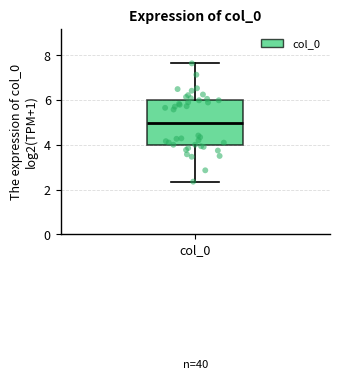

Where does the median line of the box for col_0 sit on the y-axis? The values are not printed on the chart, so give them approximately, as read against the axis.

5.0